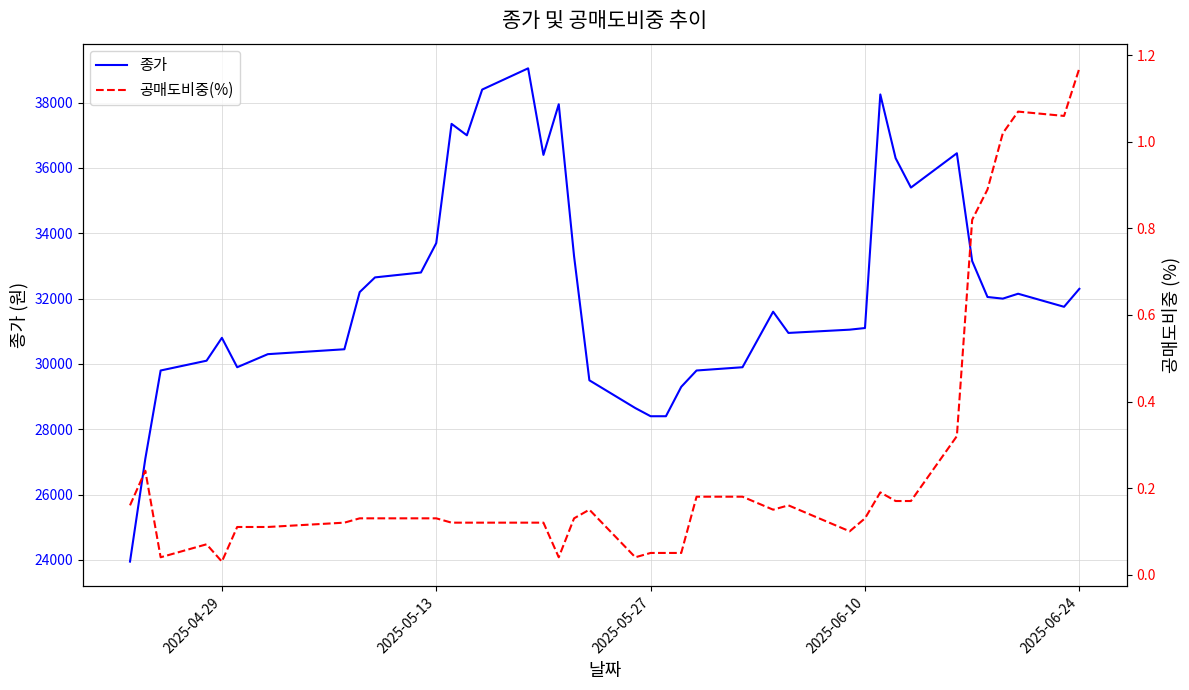

What are all the series names shown in the legend?

종가, 공매도비중(%)